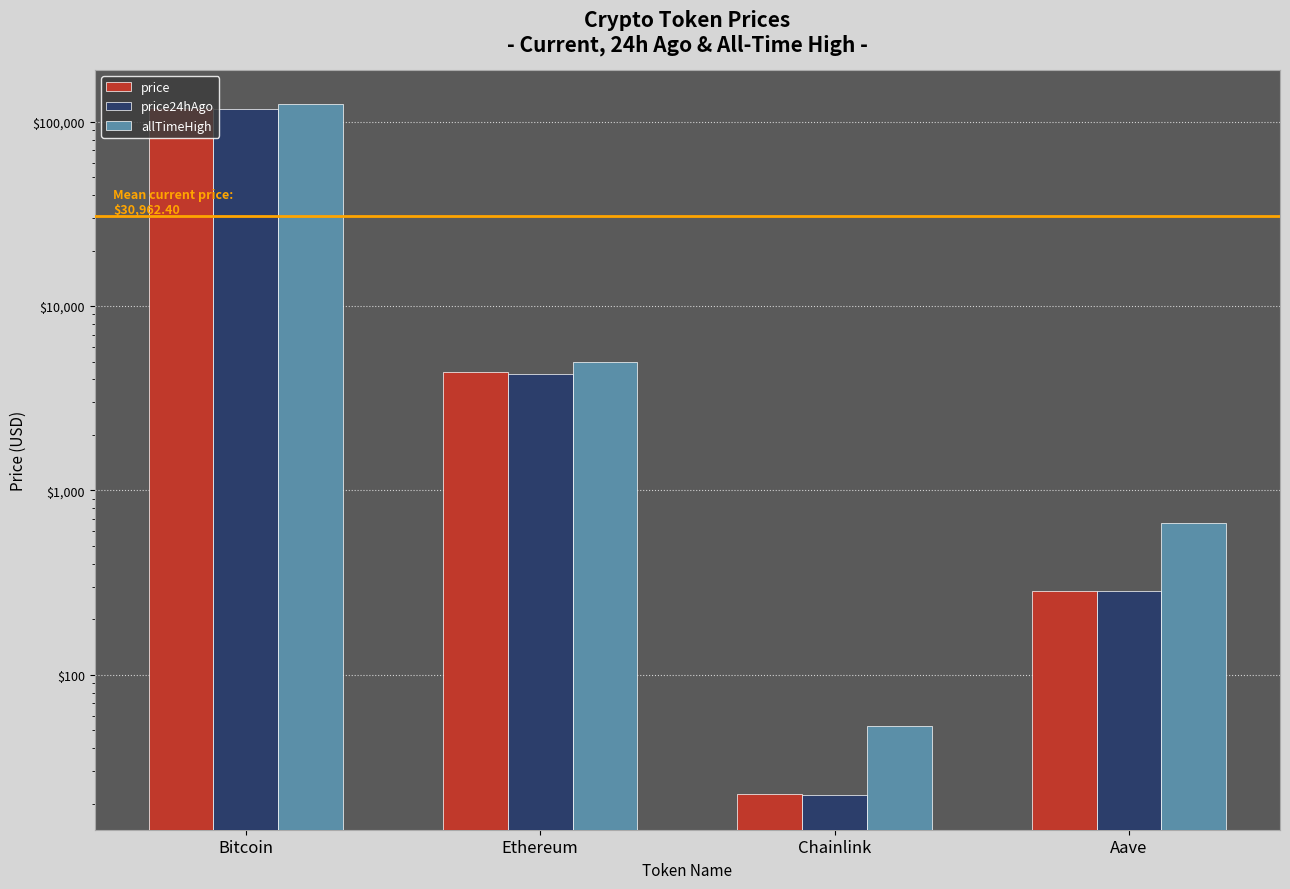

True or false: allTimeHigh has a value of 4946.1 at Ethereum.

True